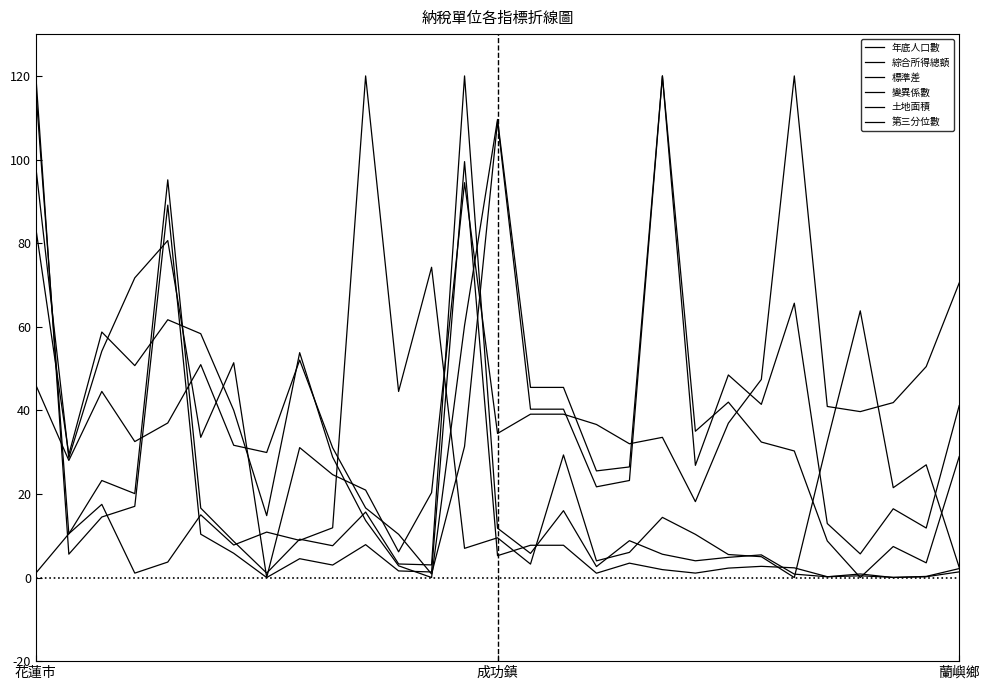

How many interior local valleys does the 綜合所得總額 series have?

9